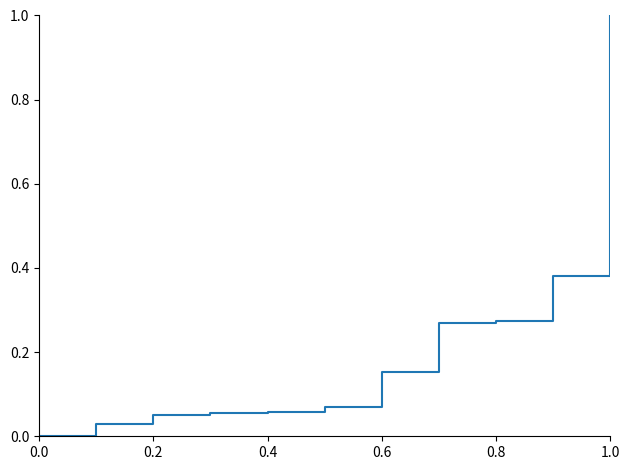

What is the greatest value displayed?

1.0